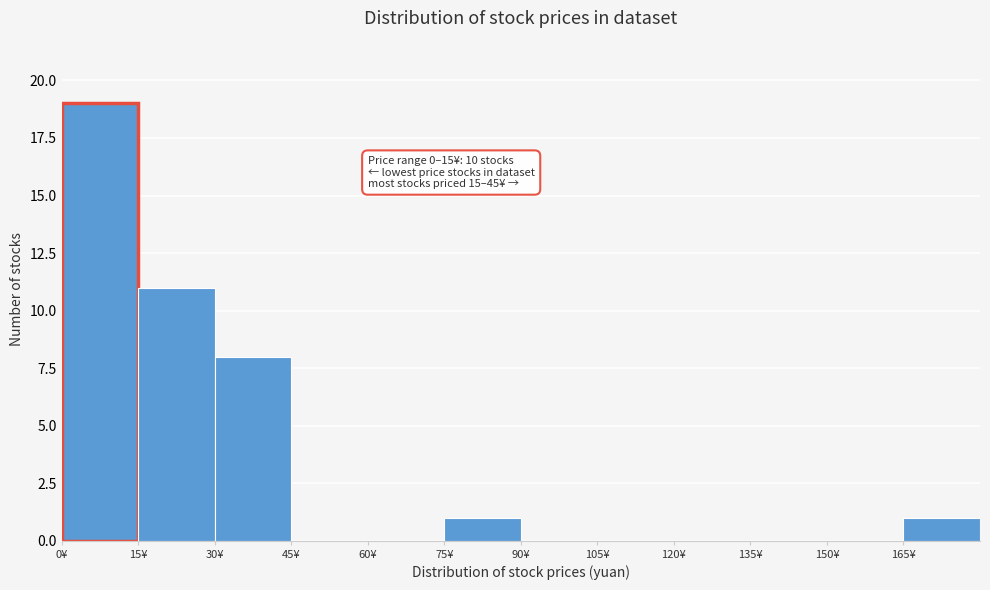

Over which range of the x-axis is the bar tallest?

0 to 15